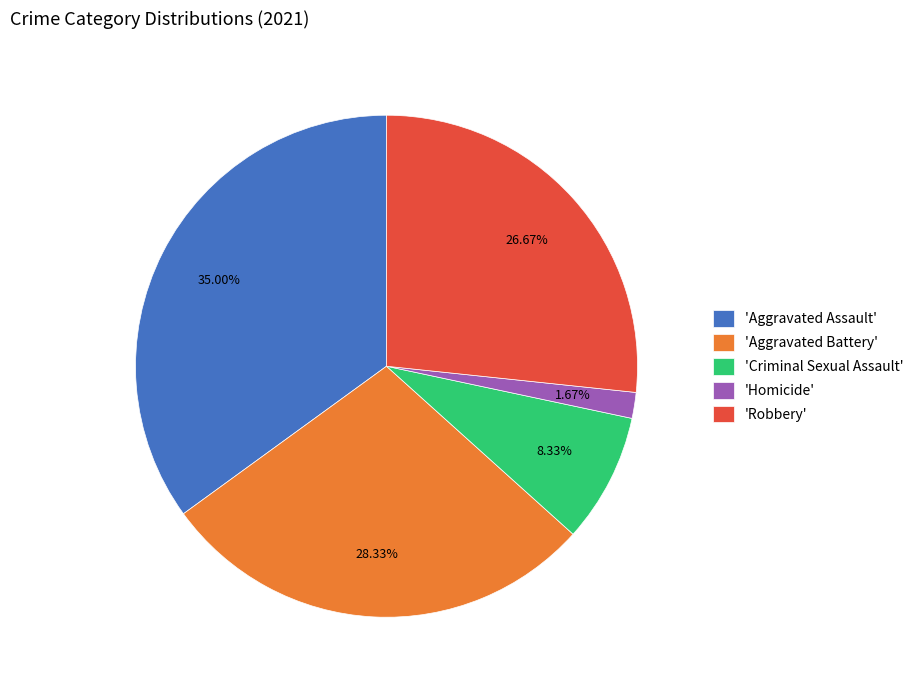

Is 'Aggravated Assault' the majority of the pie?

No